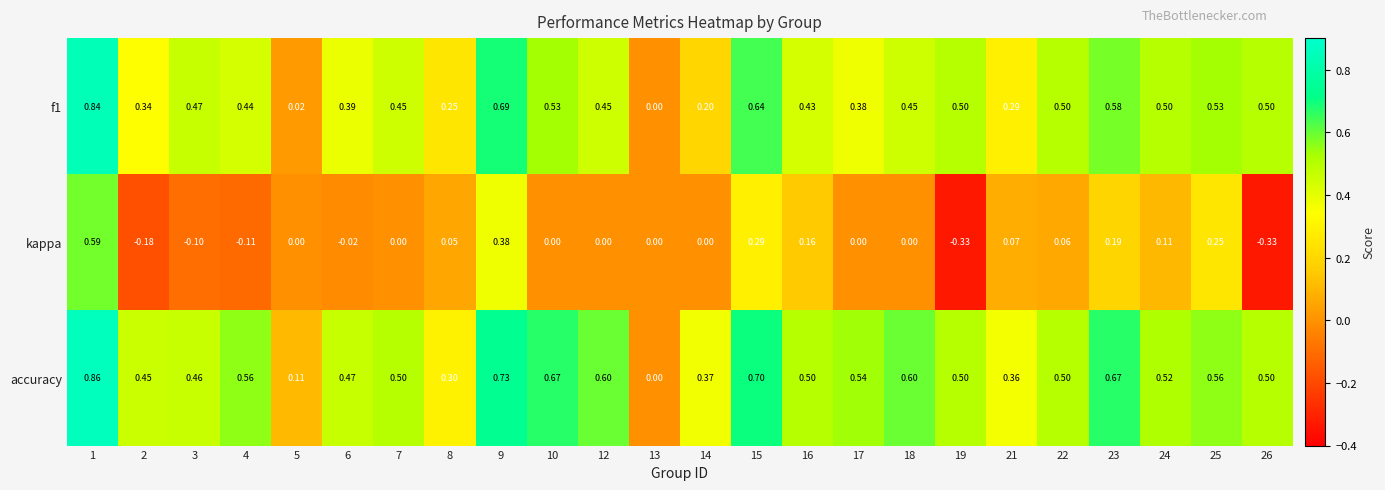

Which series has the largest total across all categories?

accuracy